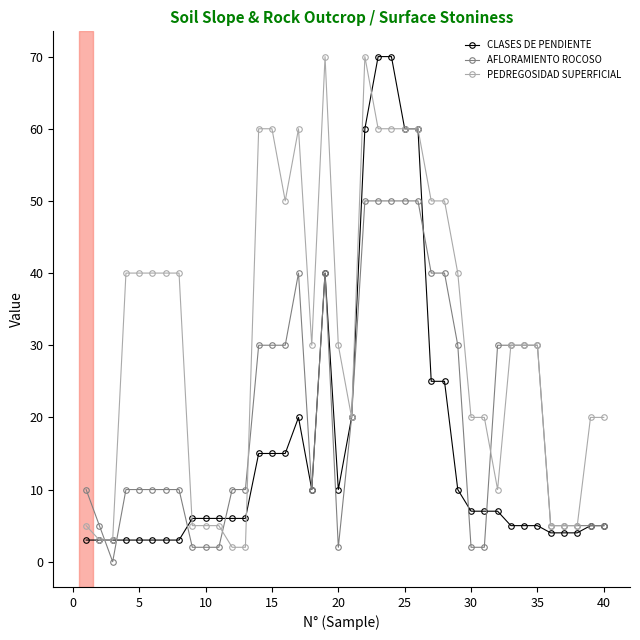

True or false: PEDREGOSIDAD SUPERFICIAL has more than 2 points higher than both neighbors.

True